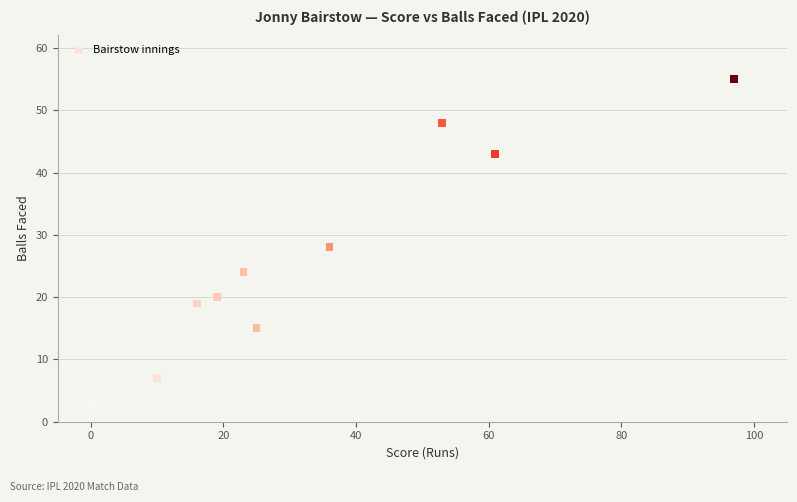

What is the range of Y values (max minus min)?

52